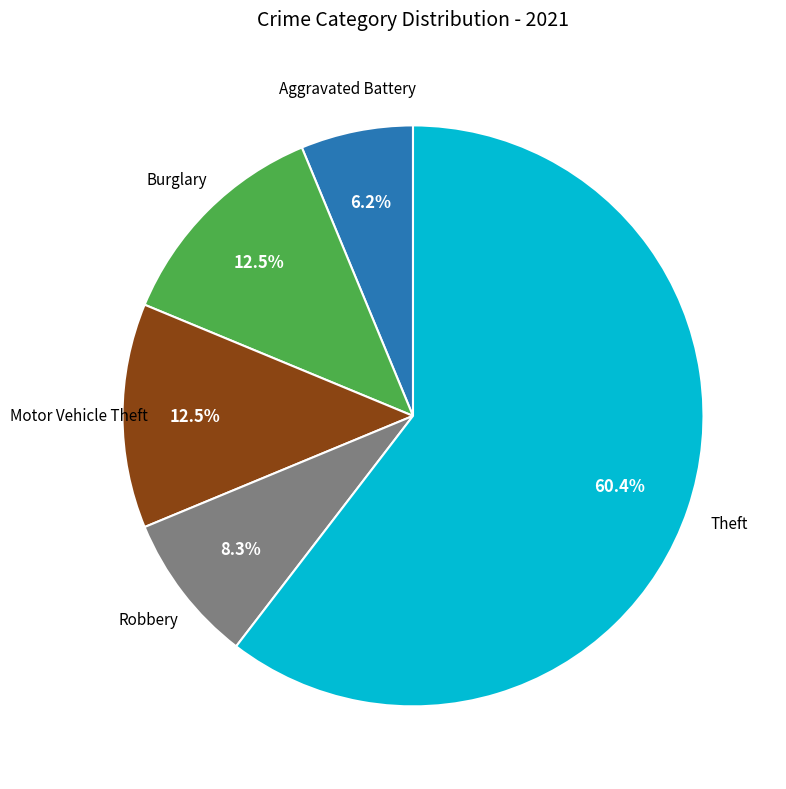

Is there a majority slice in this chart?

Yes